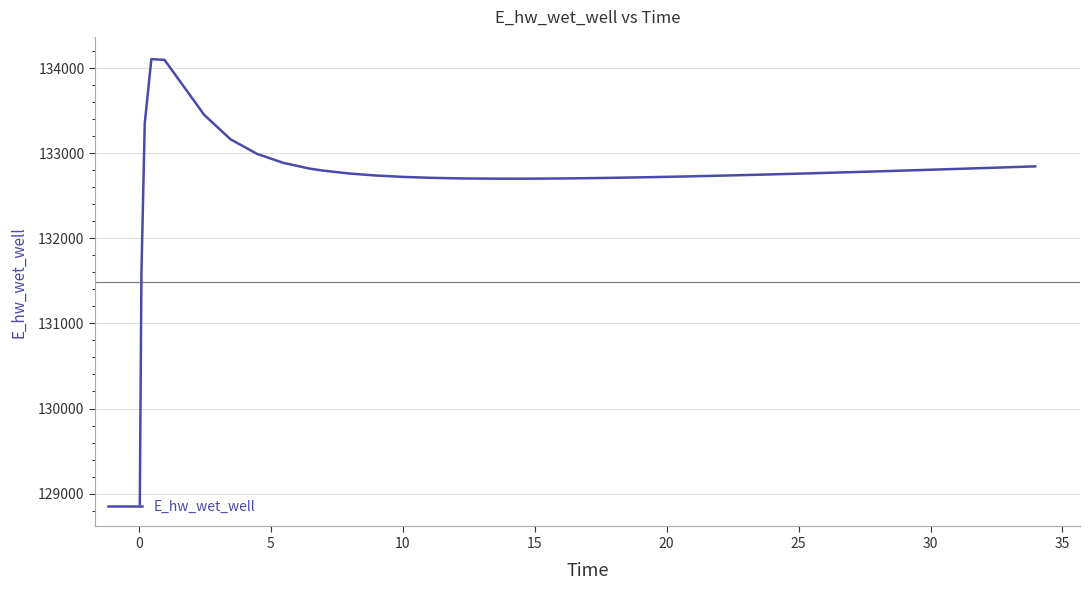

What is the difference between the maximum and minimum values?

5230.7